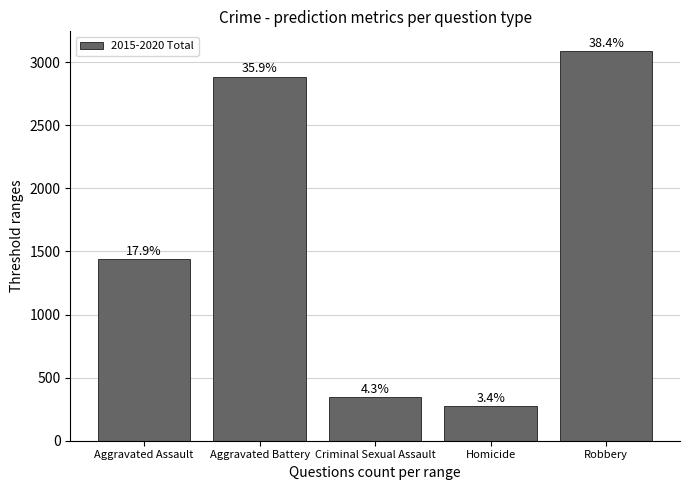

How many bars are there in total?

5